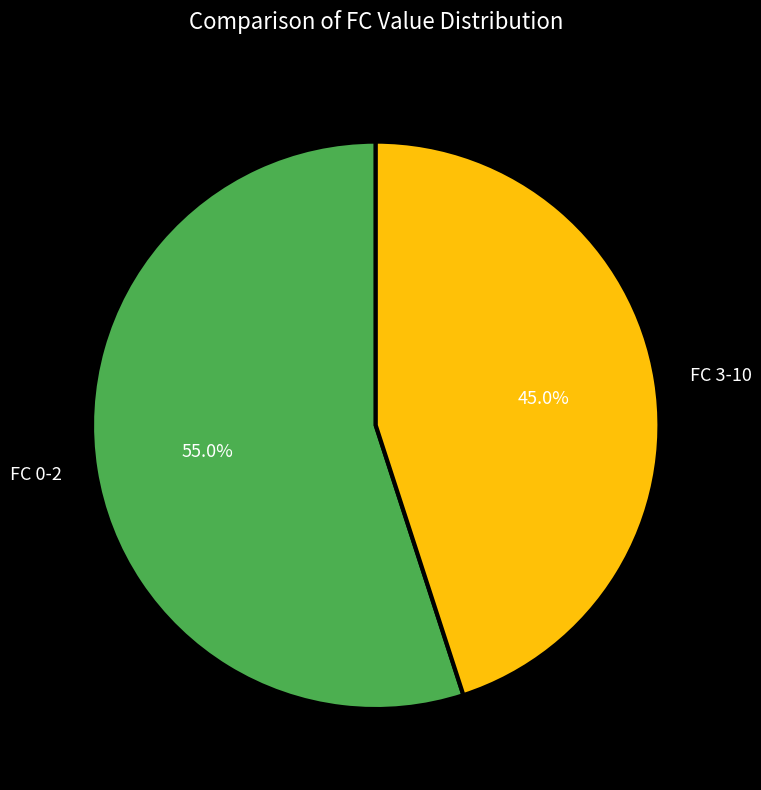

Combined, what portion of the pie is FC 0-2 and FC 3-10?

100.0%